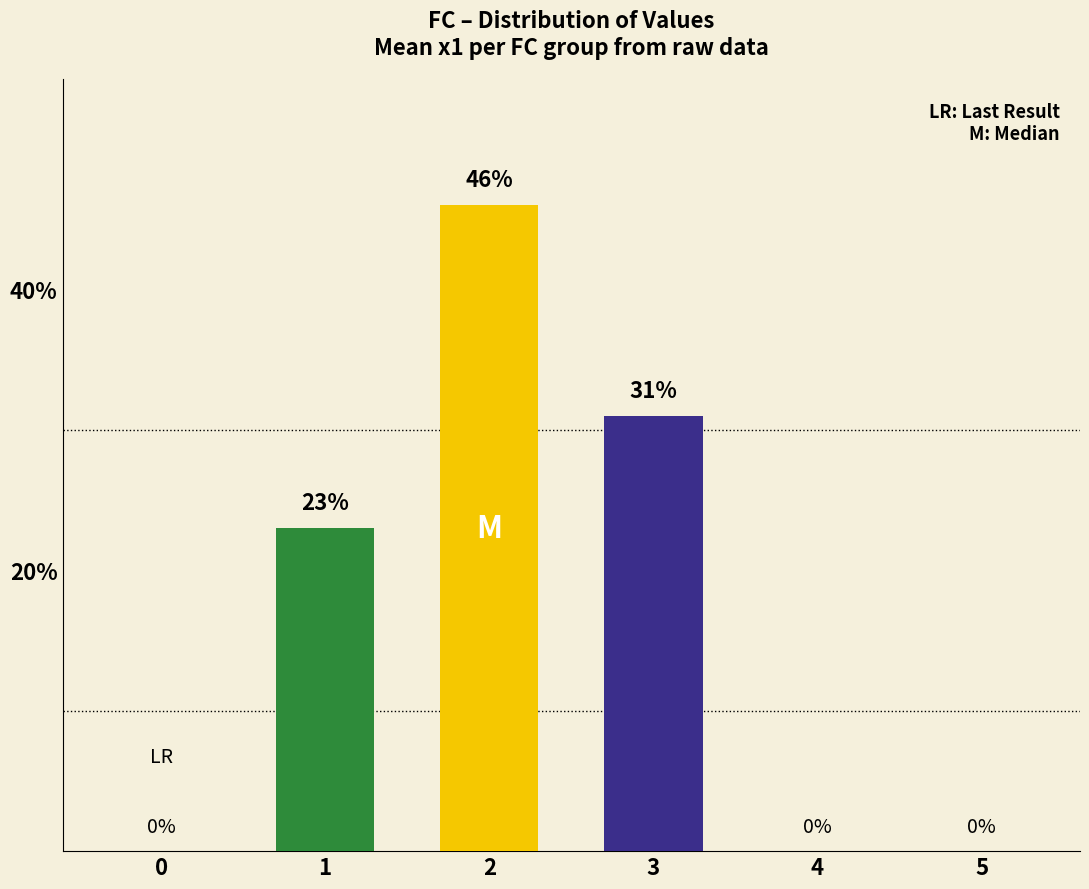

Reading right to left, list all the values displayed in this chart.

5=0	4=0	3=31	2=46	1=23	0=0